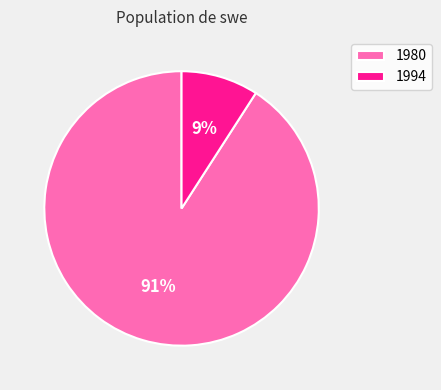

Which slice represents more than half of the pie?

1980